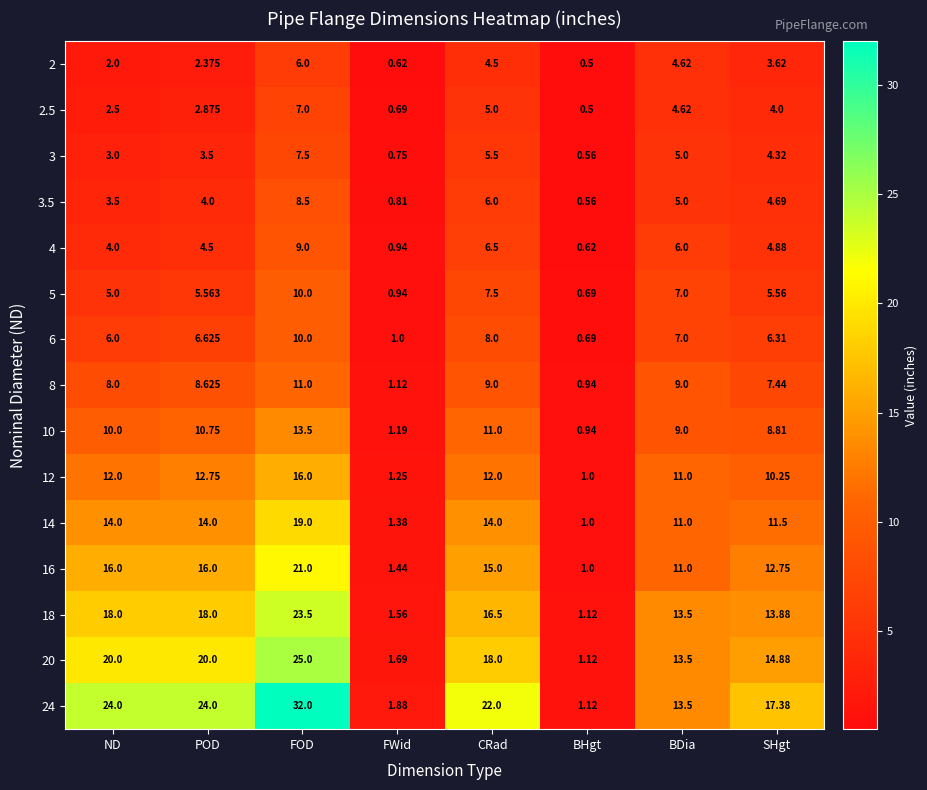

At which category is the sum across all series the highest?

FOD